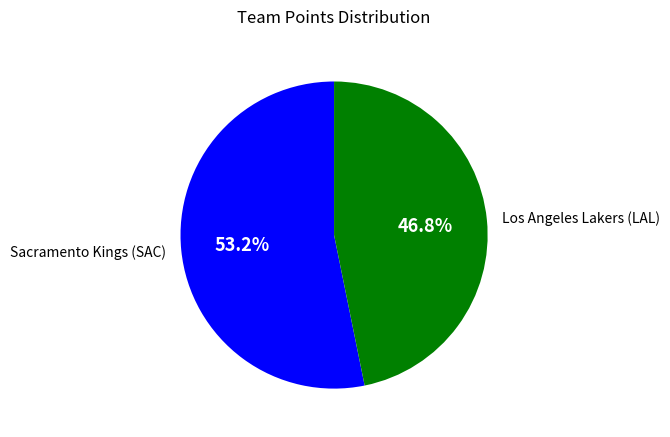

Which category has the smallest portion of the pie?

Los Angeles Lakers (LAL)